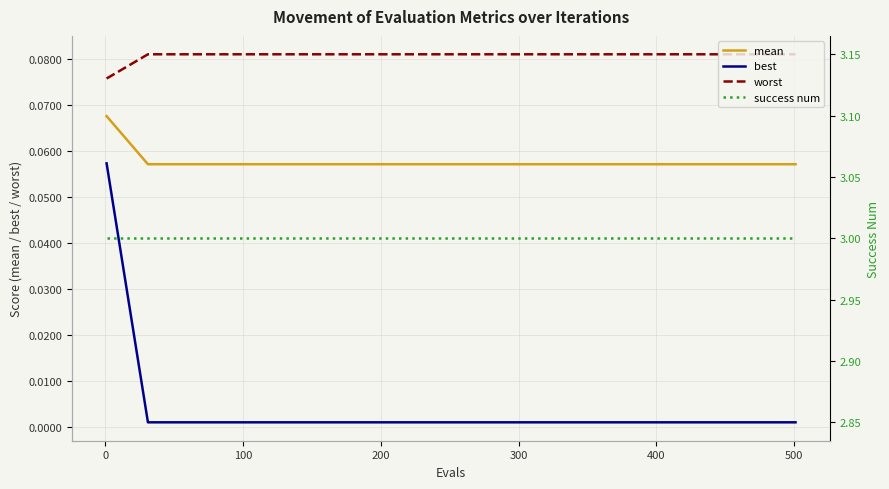

What is the average value of the mean series?

0.1